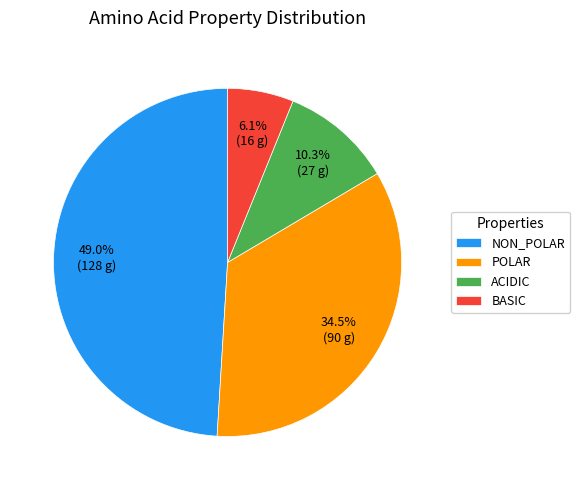

Rank the categories by value from highest to lowest.

NON_POLAR, POLAR, ACIDIC, BASIC